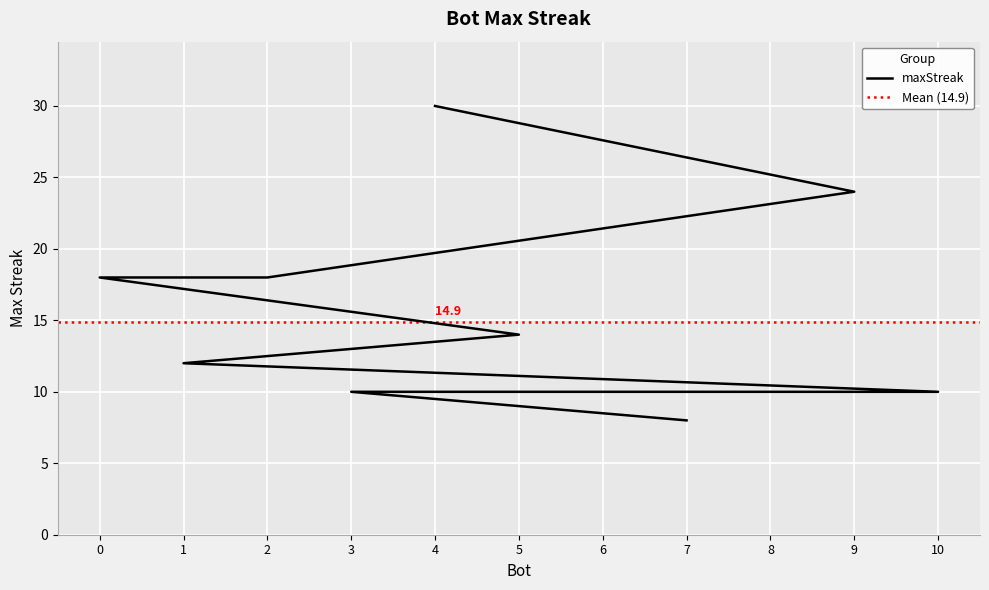

At which label does the data first exceed 12?

4